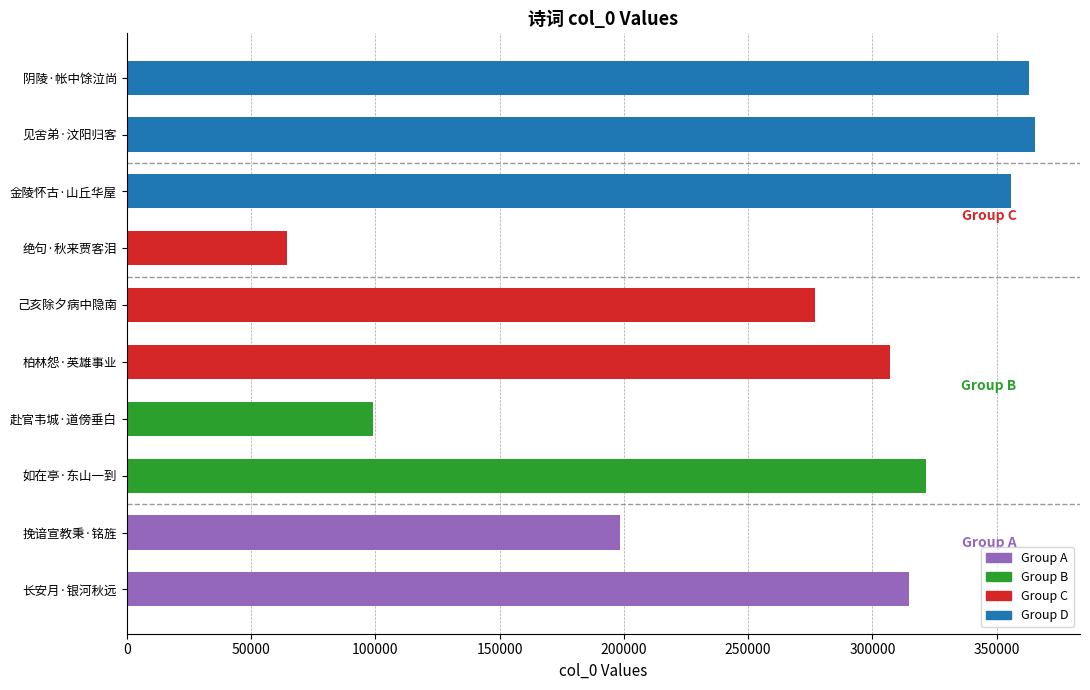

What is the difference between the second highest and second lowest values?

263708